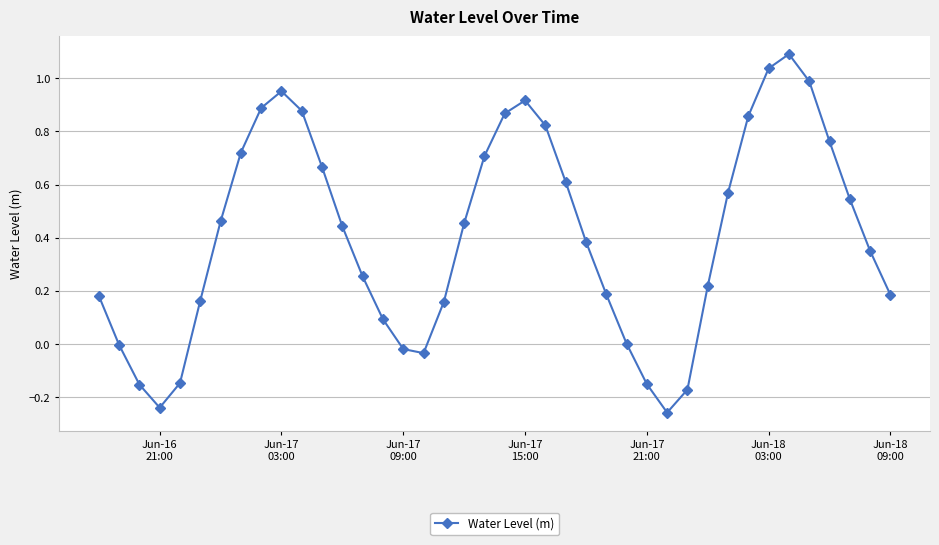

What is the difference between the maximum and minimum values?

1.3